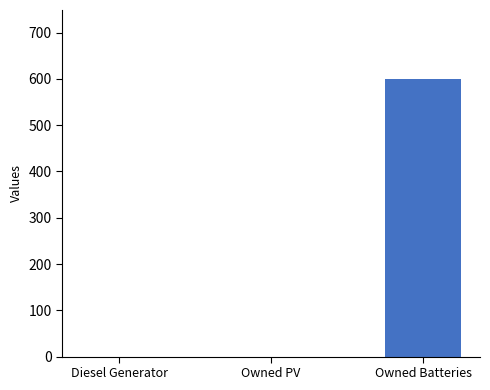

Which has a higher value, Owned Batteries or Diesel Generator?

Owned Batteries